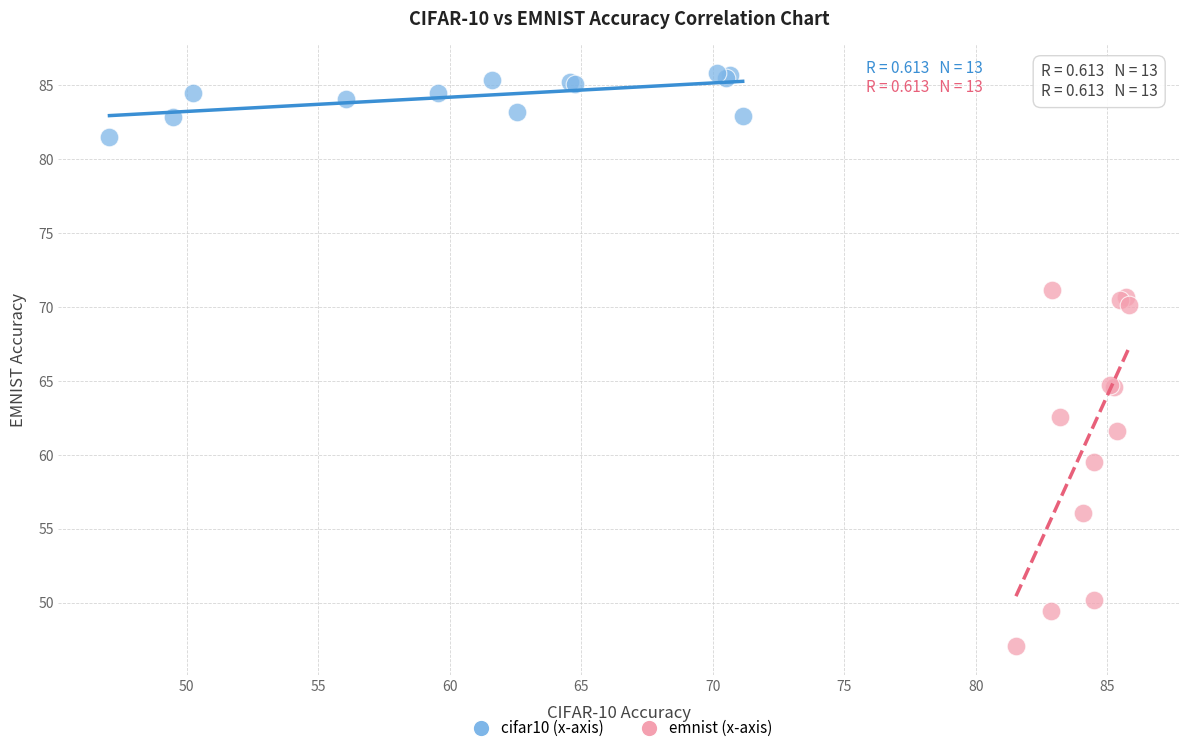

Which series has the largest Y range (max minus min)?

emnist (x-axis)